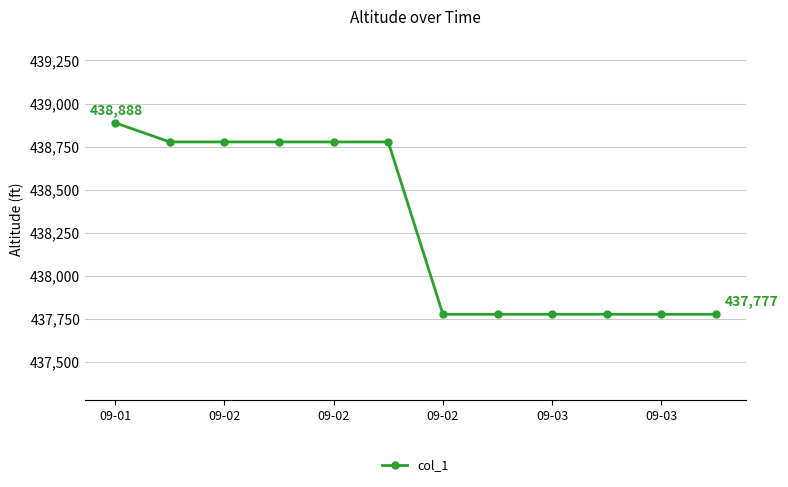

How many distinct data groups are displayed?

1